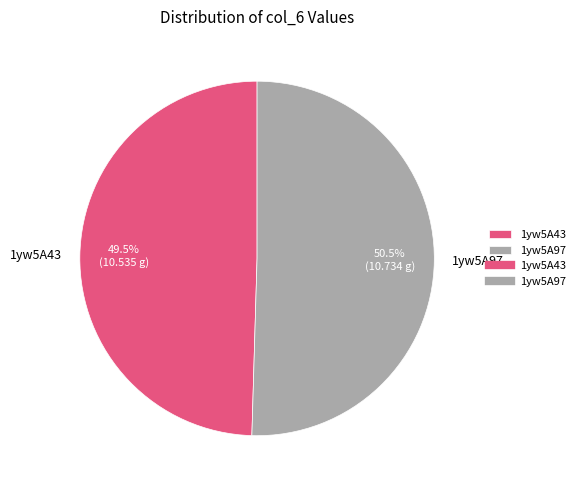

To the nearest percent, what is the difference between the largest and smallest slice percentages?

1%